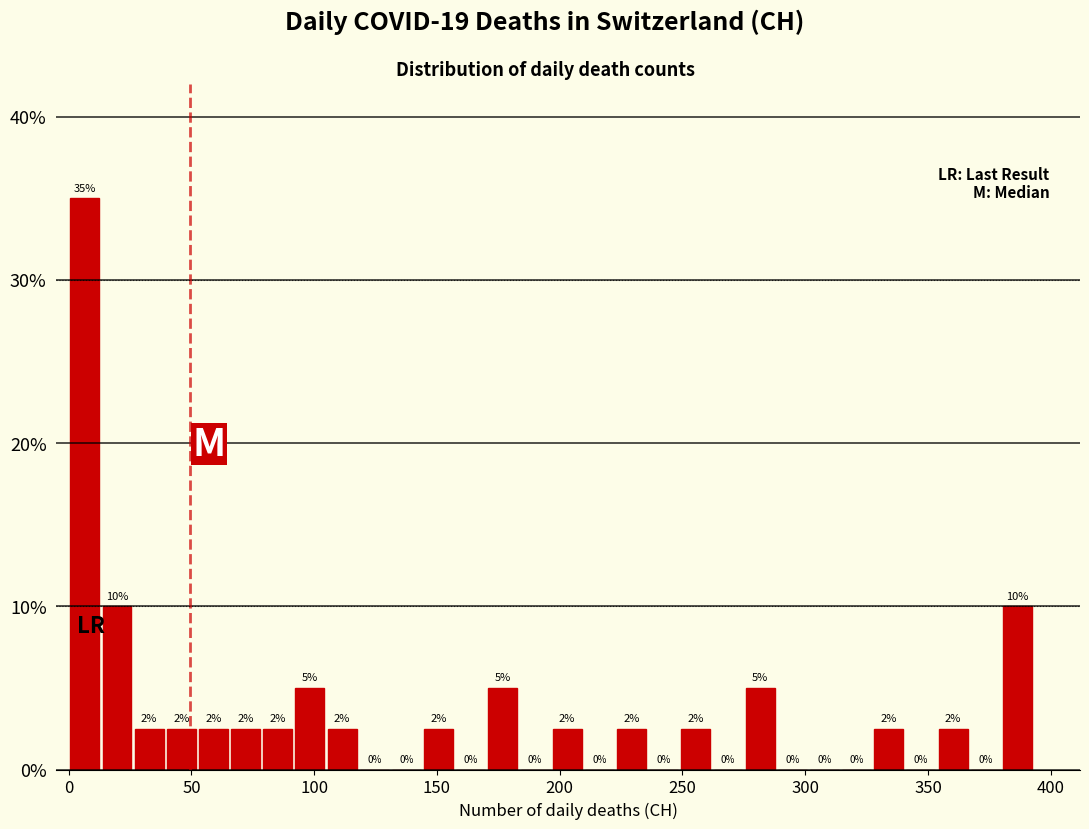

Read against the x-axis, roughly where is the centre of the tallest bar?

5